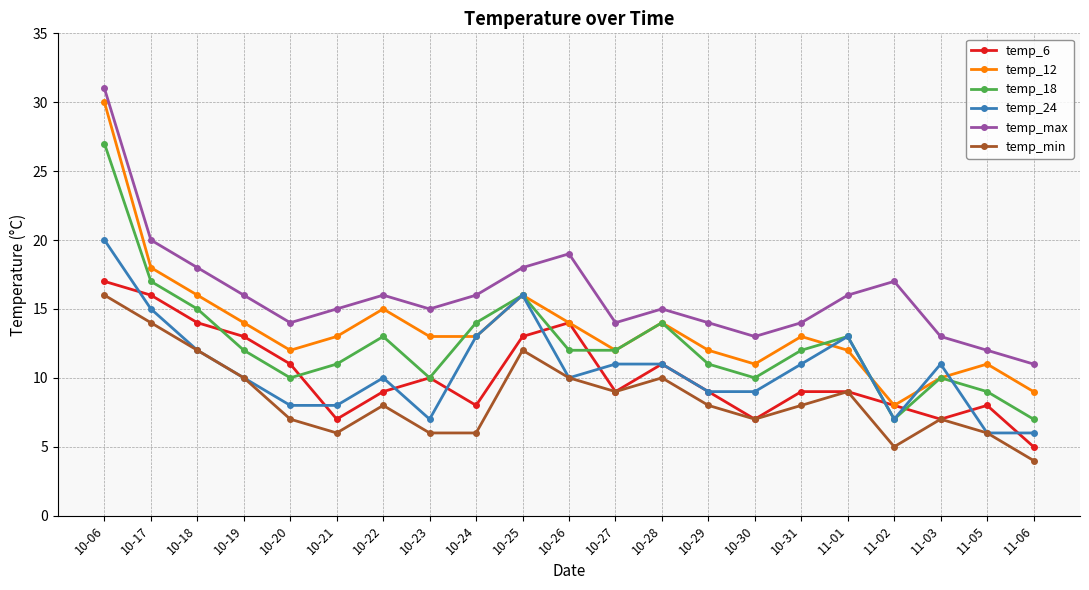

Between 10-17 and 10-18, which series saw the biggest shift?

temp_24